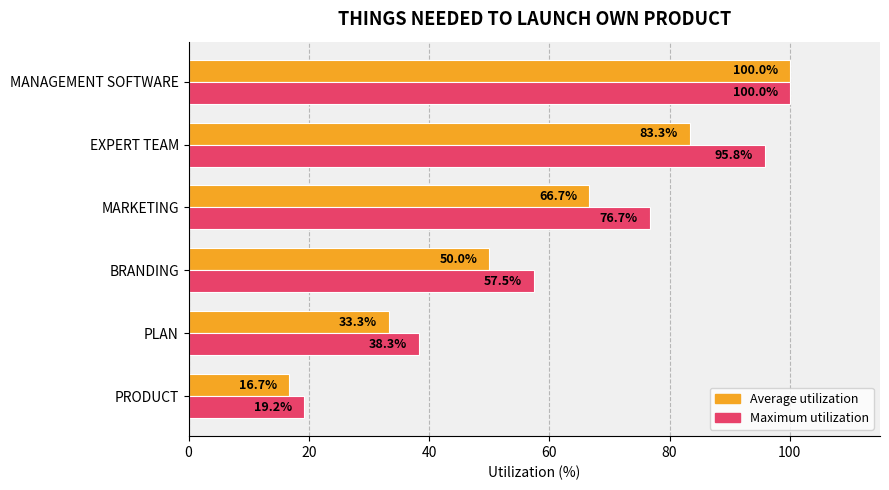

Where is Average utilization nearest to the value 58?

BRANDING